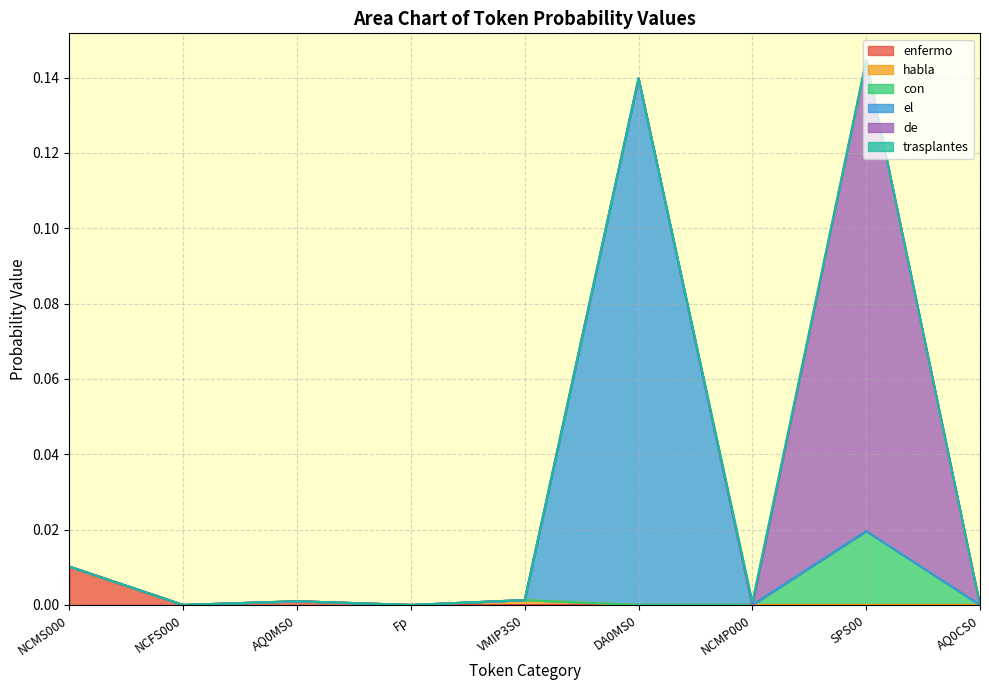

Reading left to right, list all the values displayed in this chart.

enfermo: NCMS000=0.0	NCFS000=0.0	AQ0MS0=0.0	Fp=0.0	VMIP3S0=0.0	DA0MS0=0.0	NCMP000=0.0	SPS00=0.0	AQ0CS0=0.0
habla: NCMS000=0.0	NCFS000=0.0	AQ0MS0=0.0	Fp=0.0	VMIP3S0=0.0	DA0MS0=0.0	NCMP000=0.0	SPS00=0.0	AQ0CS0=0.0
con: NCMS000=0.0	NCFS000=0.0	AQ0MS0=0.0	Fp=0.0	VMIP3S0=0.0	DA0MS0=0.0	NCMP000=0.0	SPS00=0.0	AQ0CS0=0.0
el: NCMS000=0.0	NCFS000=0.0	AQ0MS0=0.0	Fp=0.0	VMIP3S0=0.0	DA0MS0=0.1	NCMP000=0.0	SPS00=0.0	AQ0CS0=0.0
de: NCMS000=0.0	NCFS000=0.0	AQ0MS0=0.0	Fp=0.0	VMIP3S0=0.0	DA0MS0=0.0	NCMP000=0.0	SPS00=0.1	AQ0CS0=0.0
trasplantes: NCMS000=0.0	NCFS000=0.0	AQ0MS0=0.0	Fp=0.0	VMIP3S0=0.0	DA0MS0=0.0	NCMP000=0.0	SPS00=0.0	AQ0CS0=0.0